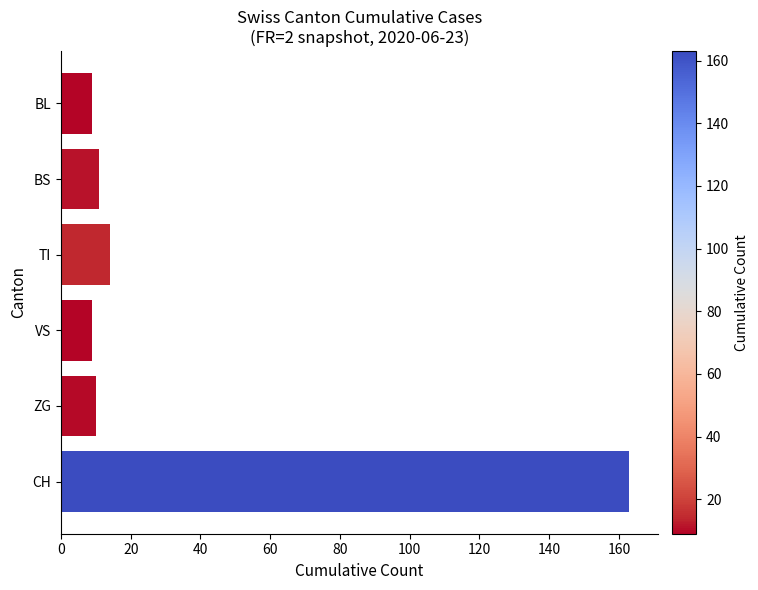

What is the minimum value shown in the chart?

9